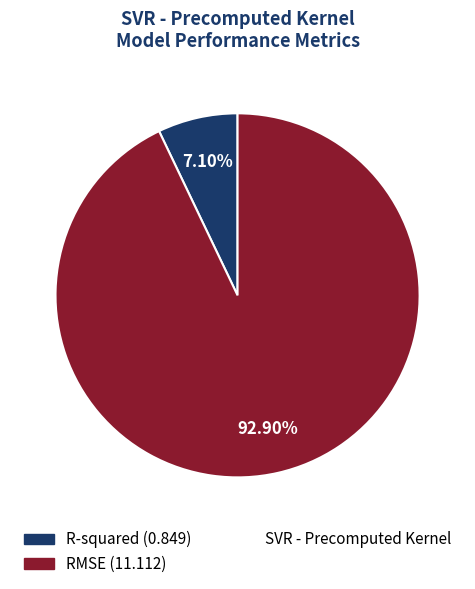

Is there a majority slice in this chart?

Yes